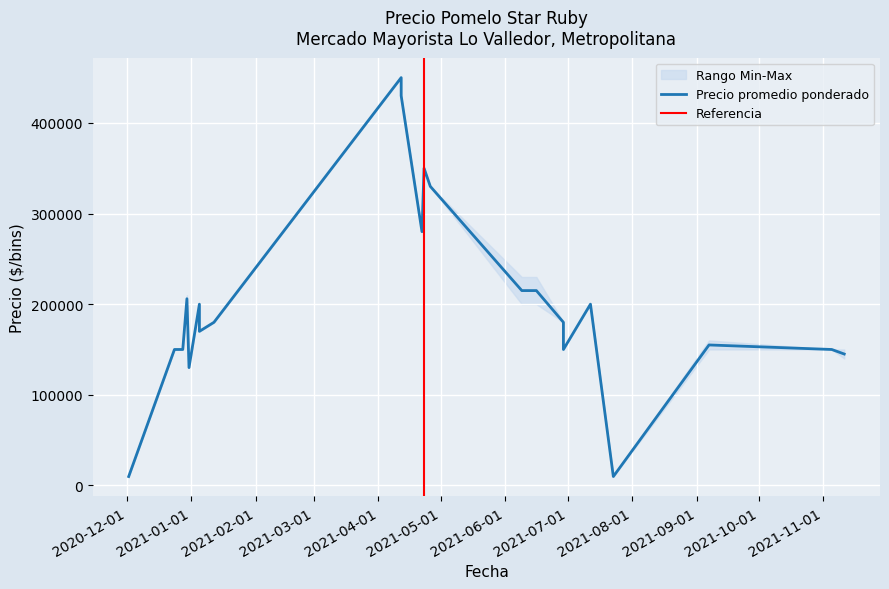

List the labels in order of Precio maximo value, largest first.

2021-04-12, 2021-04-12, 2021-04-23, 2021-04-26, 2021-04-22, 2021-06-09, 2021-06-16, 2020-12-30, 2021-07-12, 2021-01-05, 2021-06-29, 2021-01-12, 2021-01-05, 2021-09-07, 2021-11-11, 2020-12-28, 2021-06-29, 2021-11-05, 2020-12-24, 2020-12-31, 2021-07-23, 2020-12-02